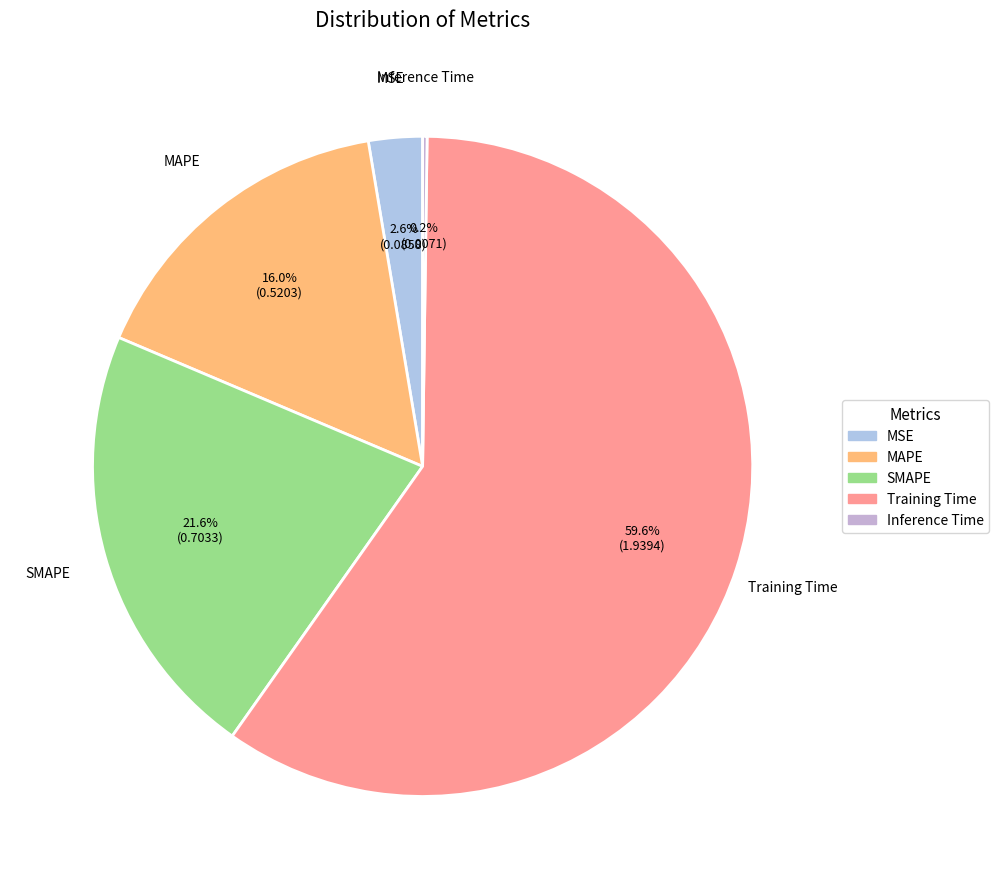

Combined, do MSE and MAPE account for over 50%?

No